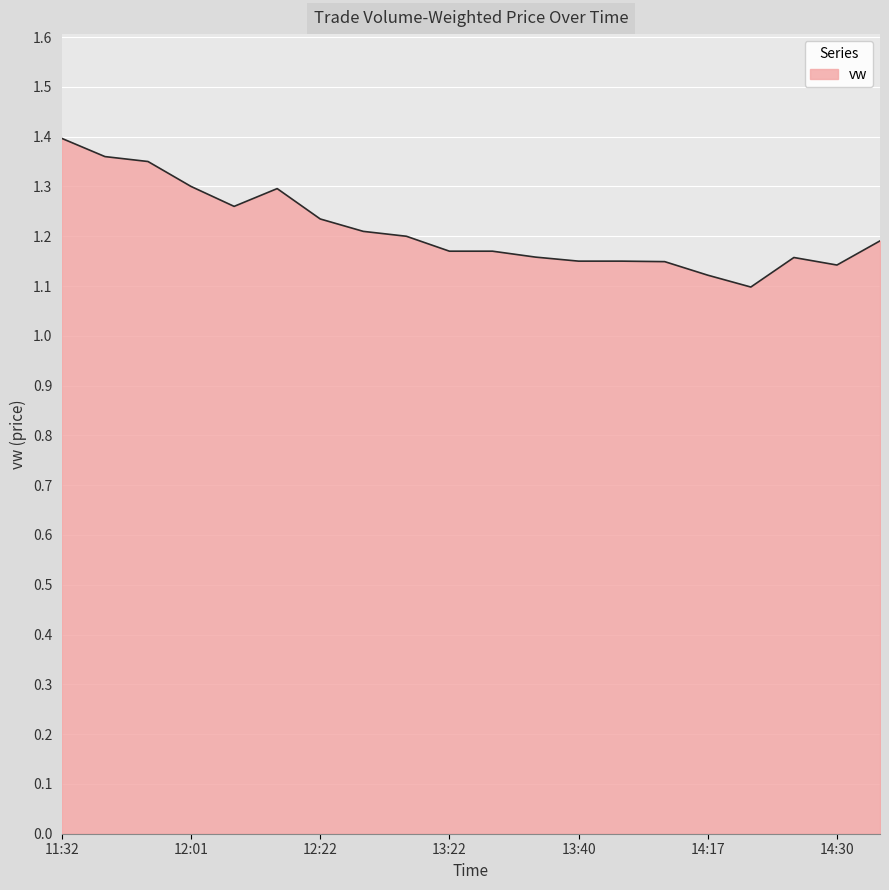

What is the difference between the maximum and minimum values?

0.3